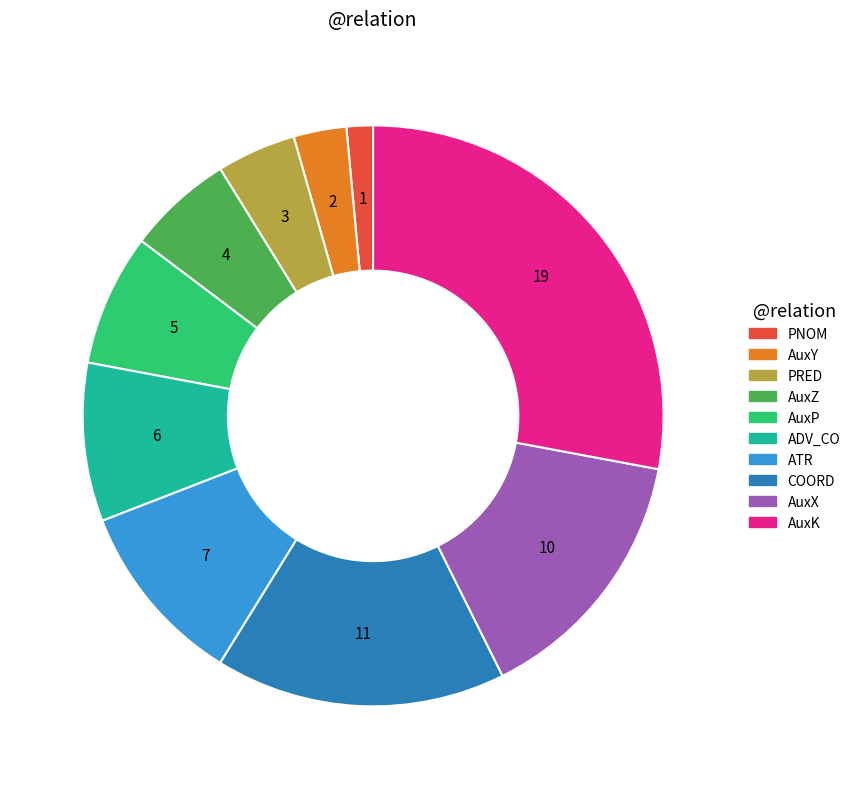

What is the smallest slice in the pie chart?

PNOM